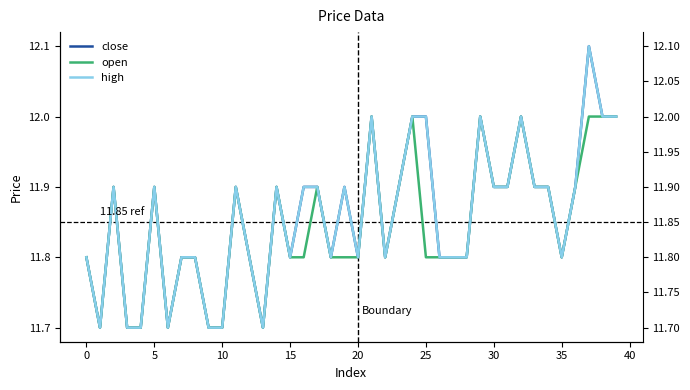

Count the close values in the range 11 to 12.

39